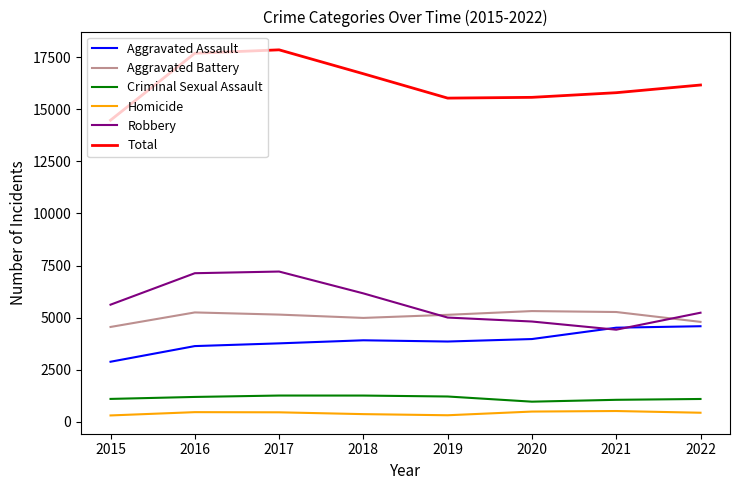

At 2017, list the series in order from largest to smallest.

Total, Robbery, Aggravated Battery, Aggravated Assault, Criminal Sexual Assault, Homicide